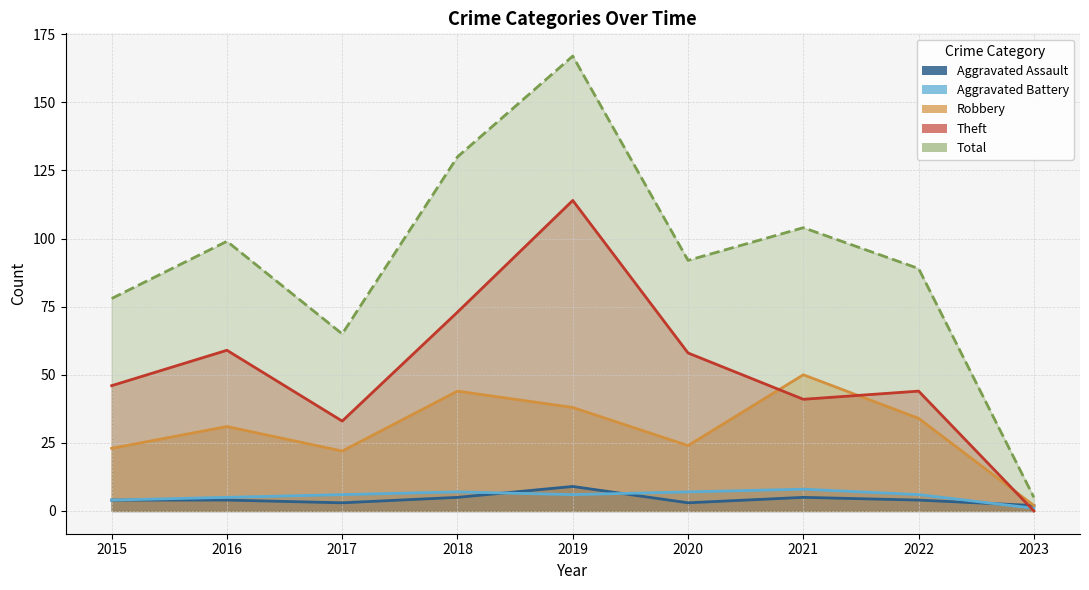

What is the difference between the highest and lowest values at 2023?

5